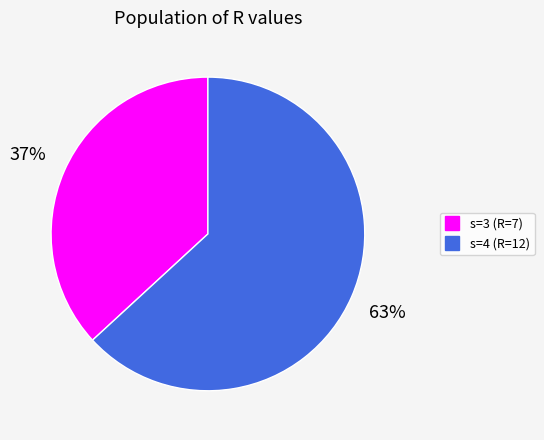

Count the number of slices in the pie.

2